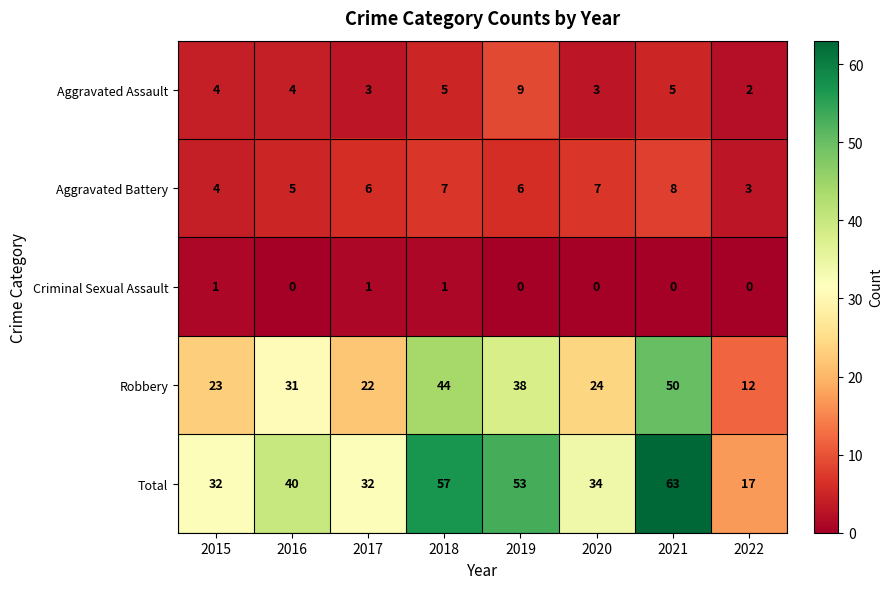

List the series in order of their peak value, lowest first.

Criminal Sexual Assault, Aggravated Battery, Aggravated Assault, Robbery, Total